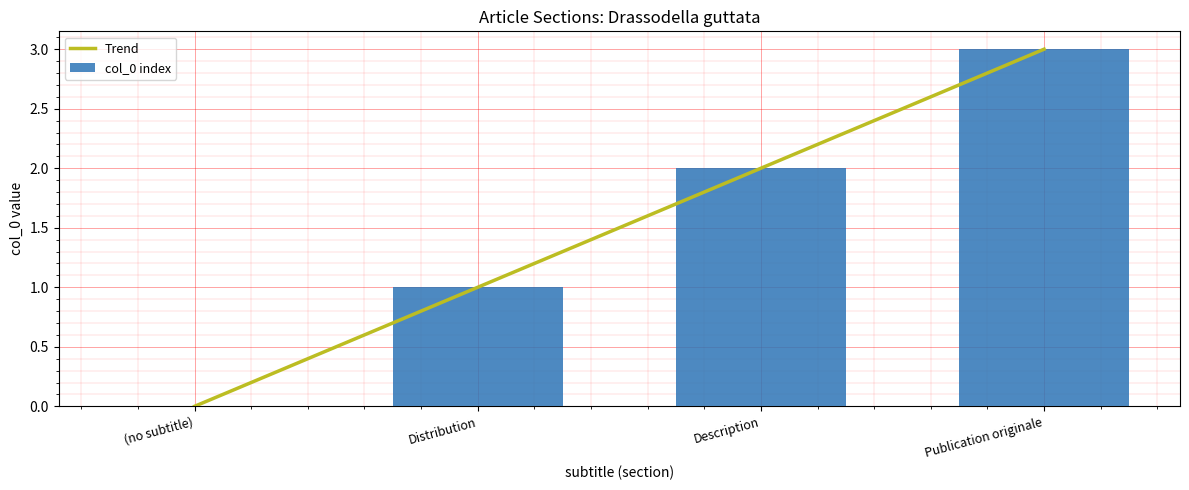

The value of Trend at (no subtitle) is -2. True or false?

False